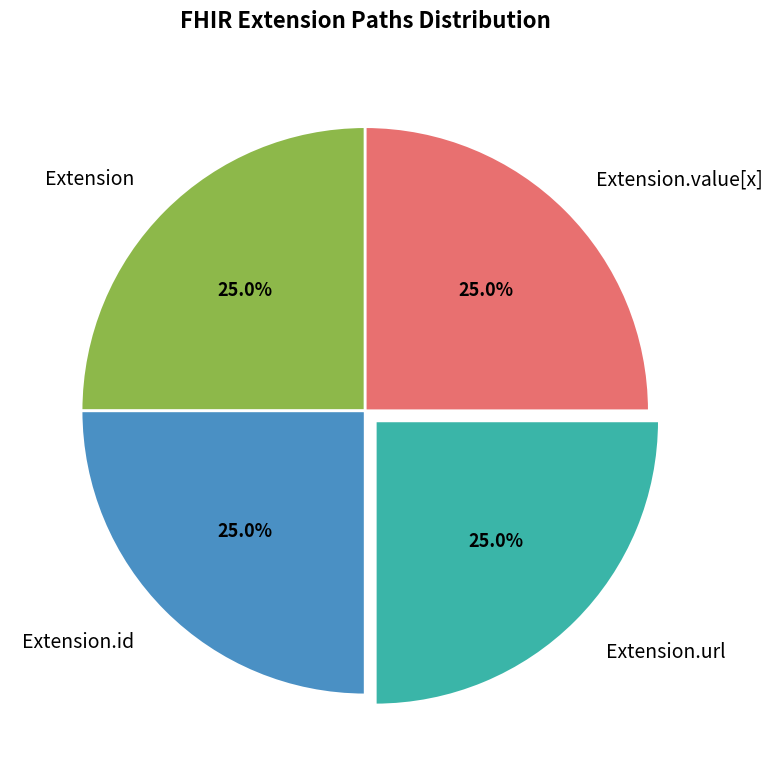

What is the total percentage of Extension.value[x] and Extension.url?

50.0%